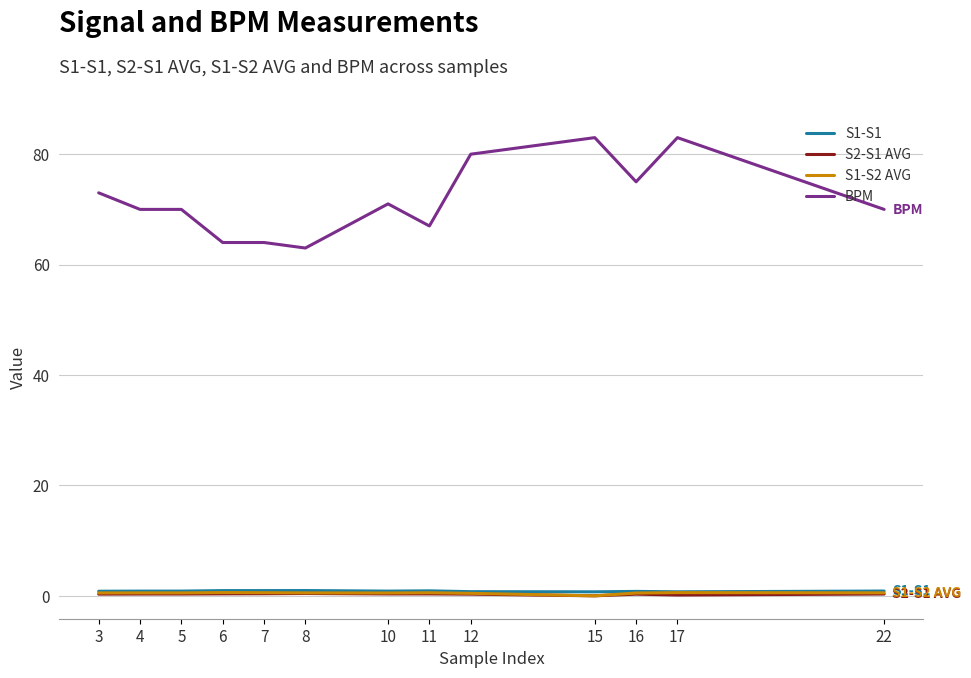

True or false: S1-S2 AVG and S1-S1 intersect in this chart.

False